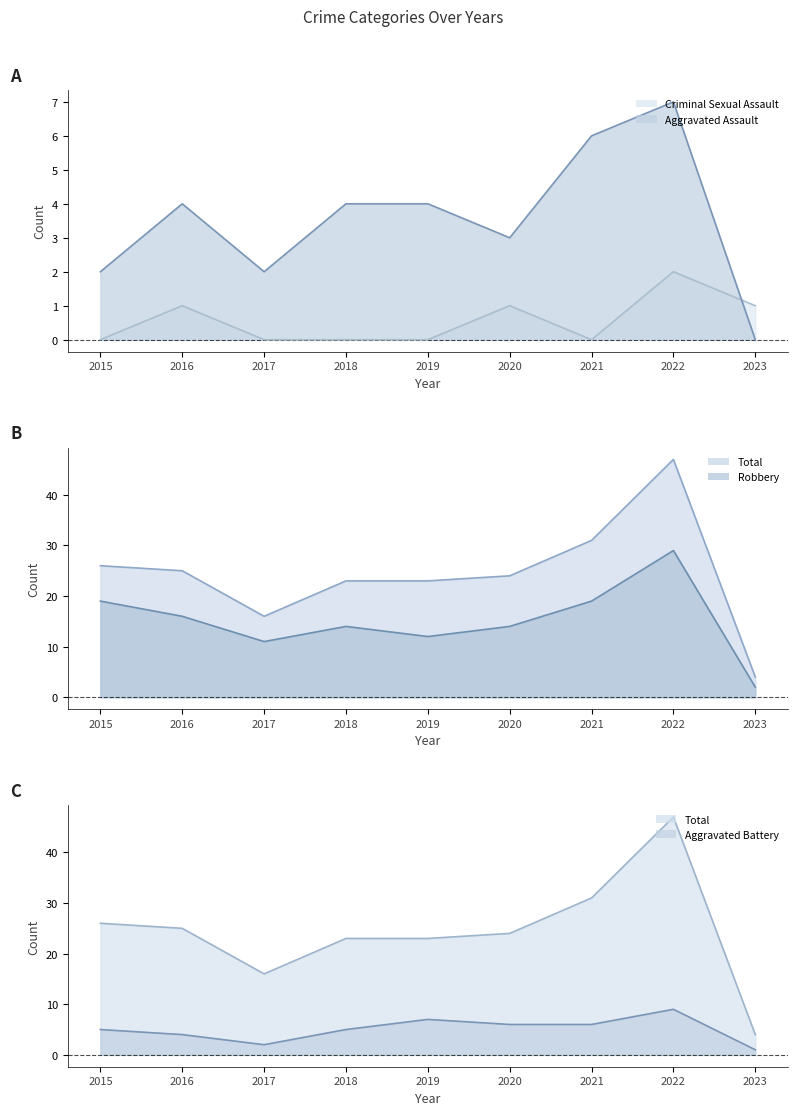

What is the total value across all series at 2017?

31